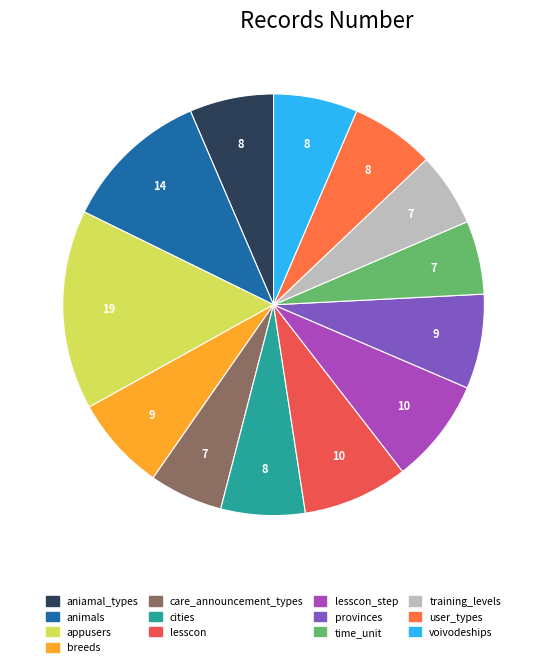

Does aniamal_types represent more than half of the total?

No